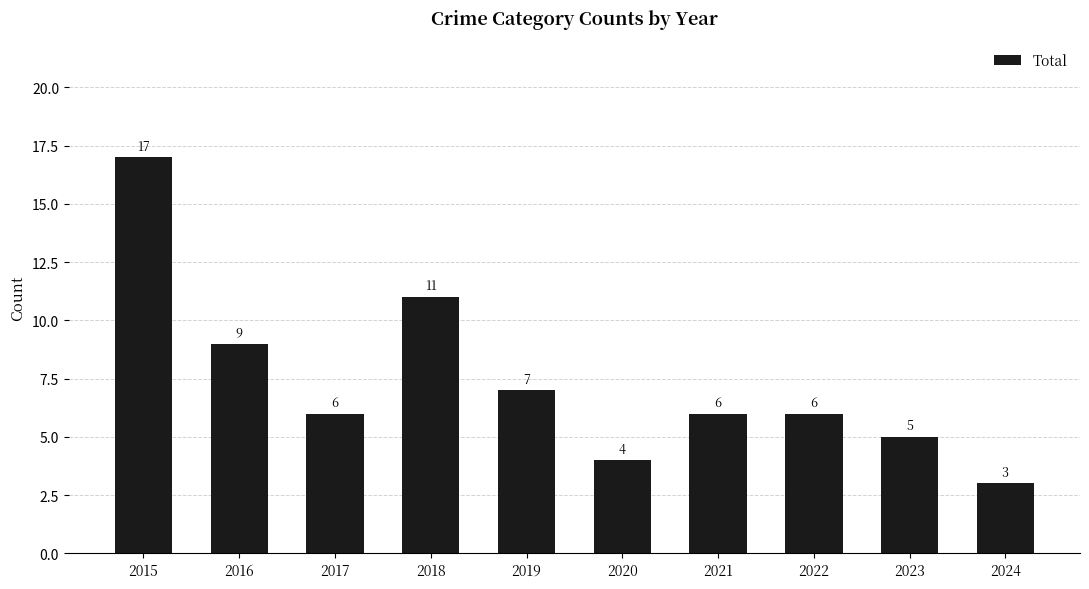

What is the ratio of the value at 2016 to the value at 2020?

2.2